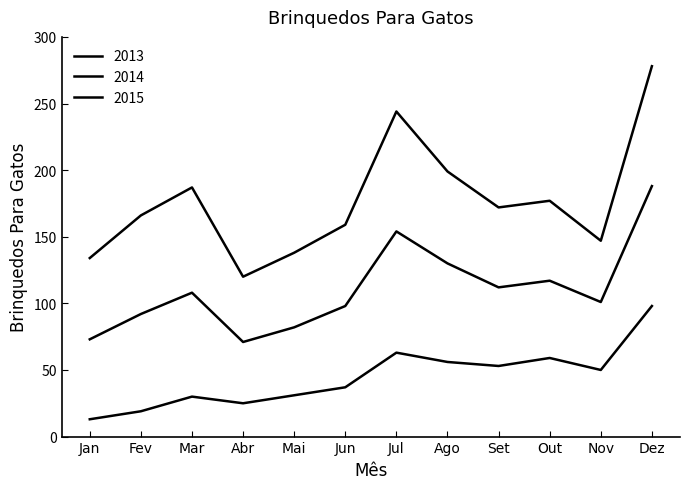

Does the chart display data point markers on the line(s)?

No